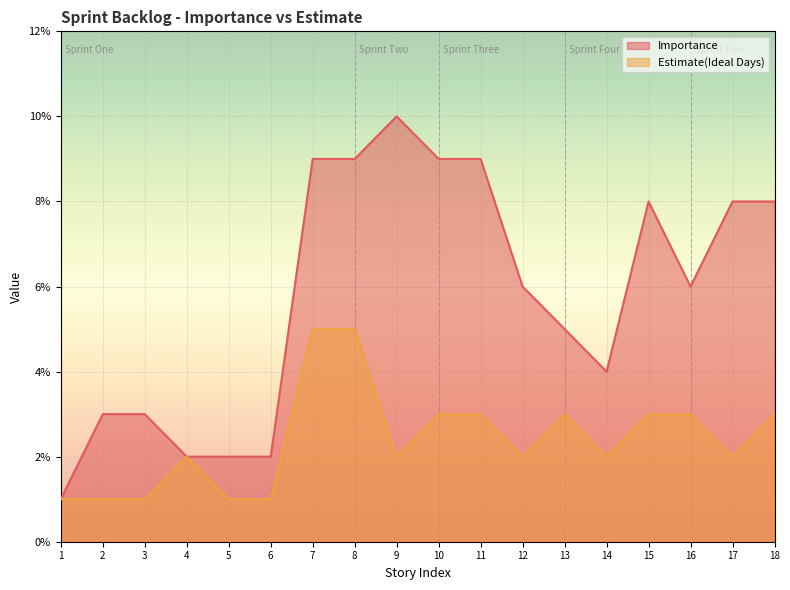

True or false: Importance has a value of 3 at 5.

False